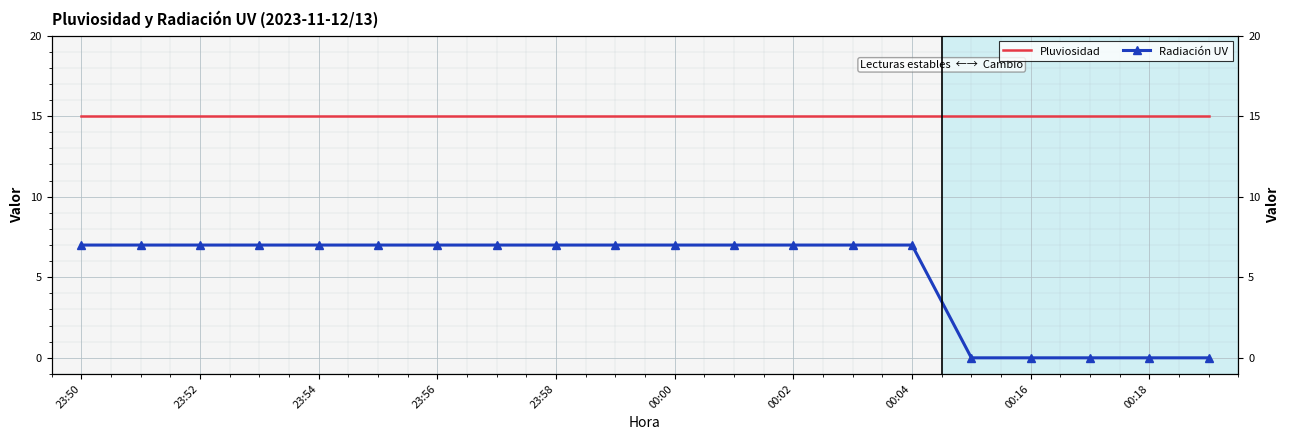

Which series has the largest total across all categories?

Pluviosidad